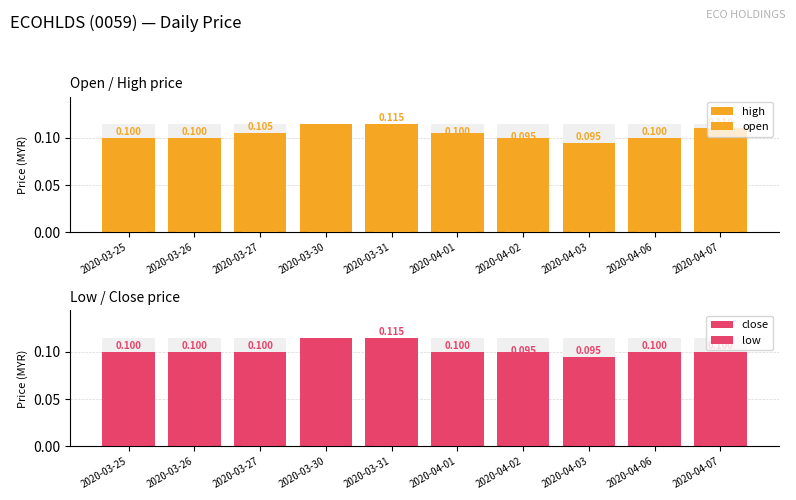

What position from the right is 2020-04-03?

3